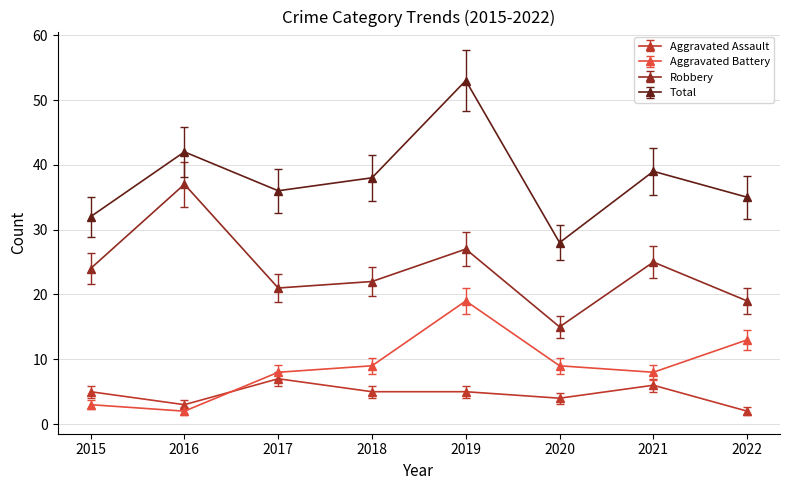

Reading left to right, what are all the values shown in this chart?

Aggravated Assault: 5	3	7	5	5	4	6	2
Aggravated Battery: 3	2	8	9	19	9	8	13
Robbery: 24	37	21	22	27	15	25	19
Total: 32	42	36	38	53	28	39	35